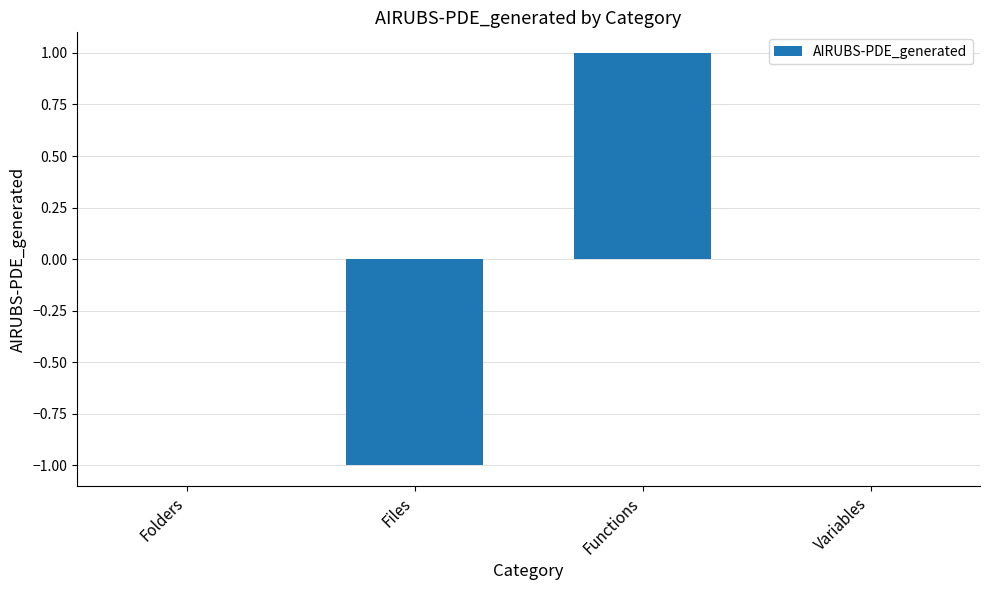

The chart shows a value of -2 at Files. True or false?

False